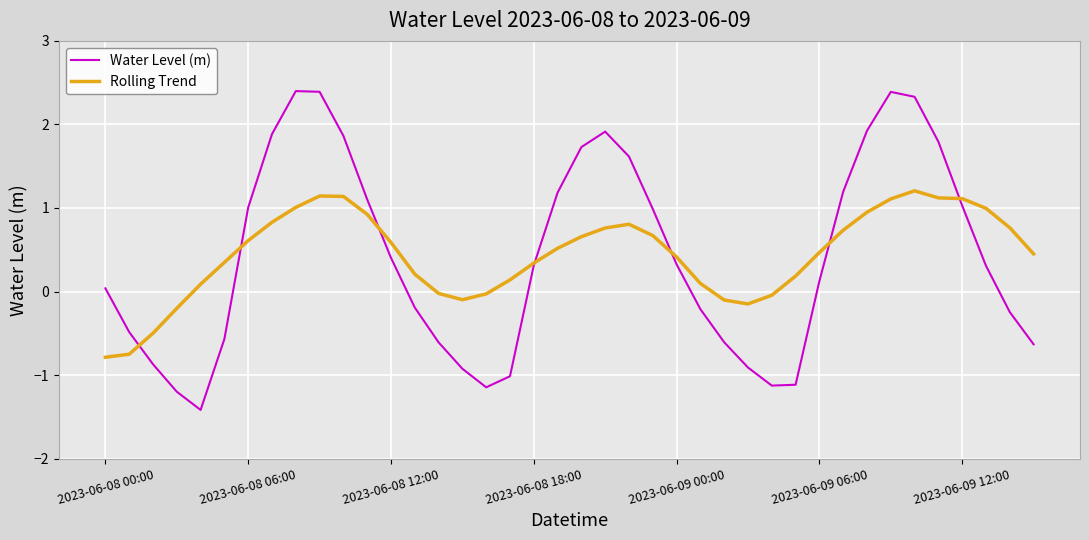

Which series has the largest range (max minus min)?

Water Level (m)